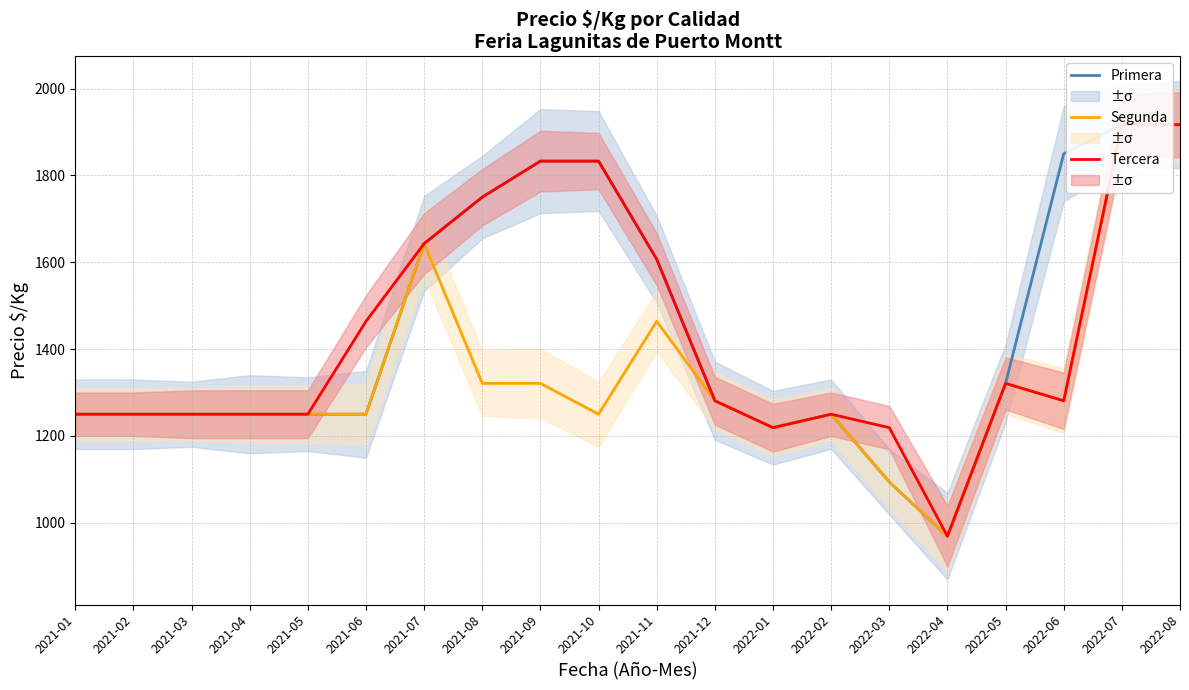

True or false: Segunda has a value of 1250 at 2022-02.

True